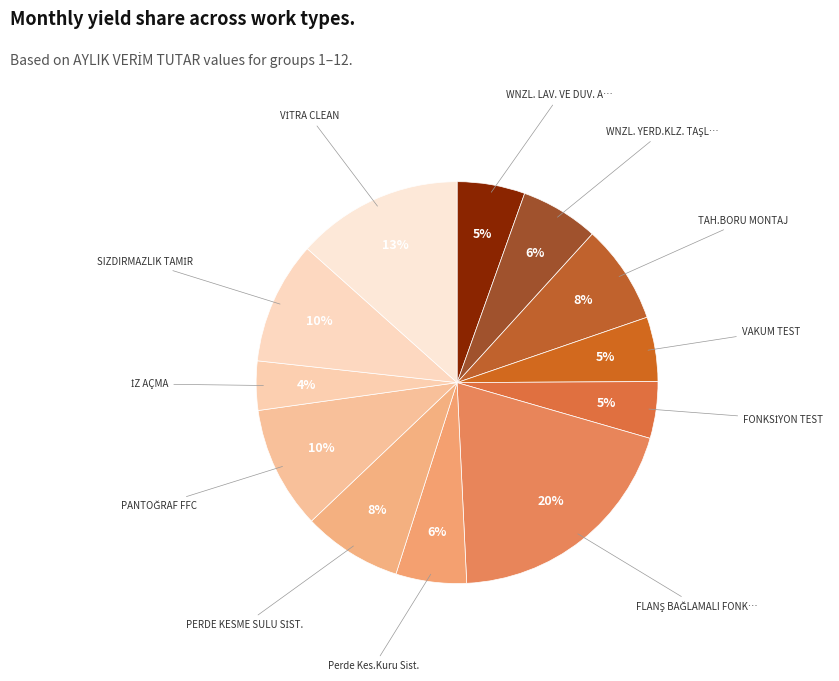

How many slices are in this pie chart?

12